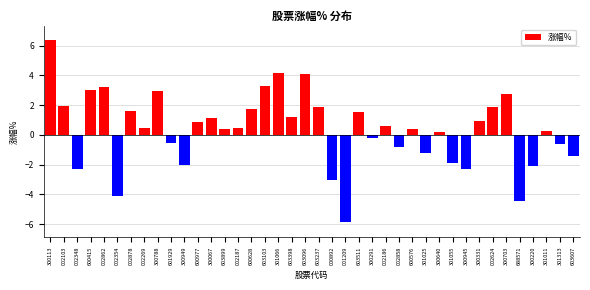

What is the greatest value displayed?

6.3